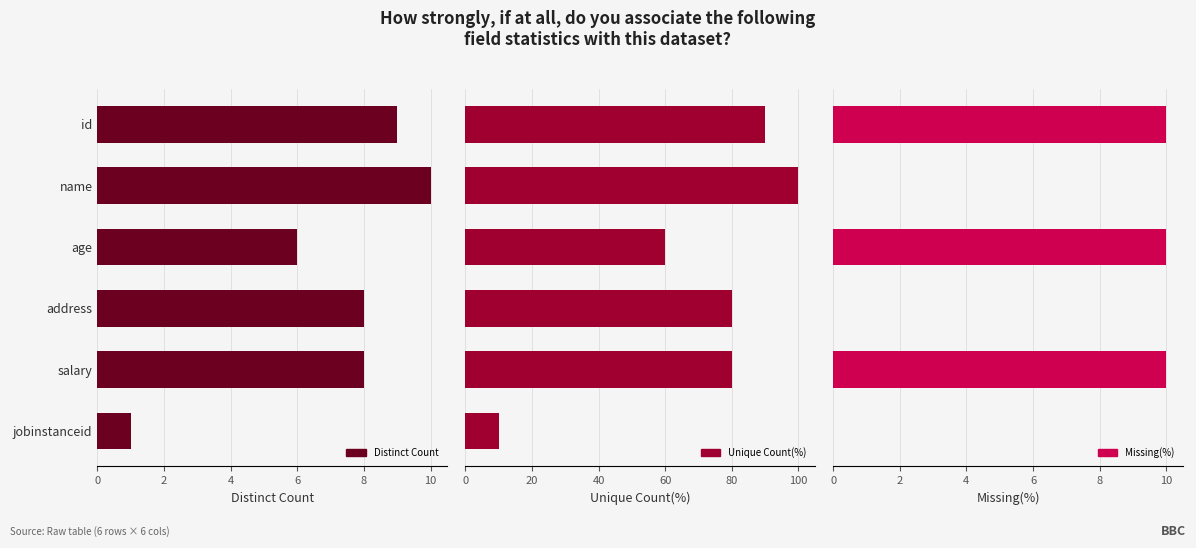

List the series in order of their peak value, lowest first.

Distinct Count, Missing(%), Unique Count(%)